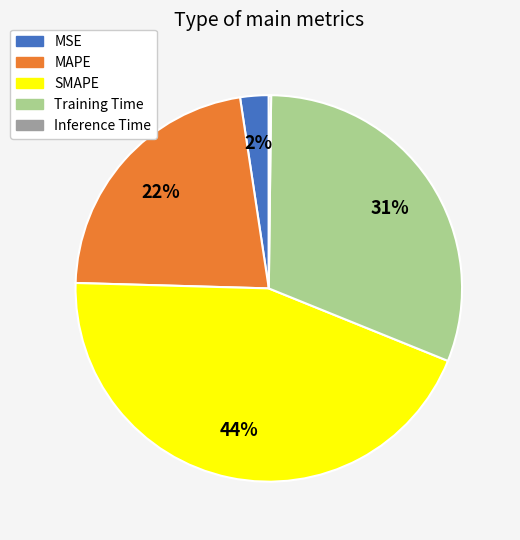

Between SMAPE and MAPE, which is larger?

SMAPE